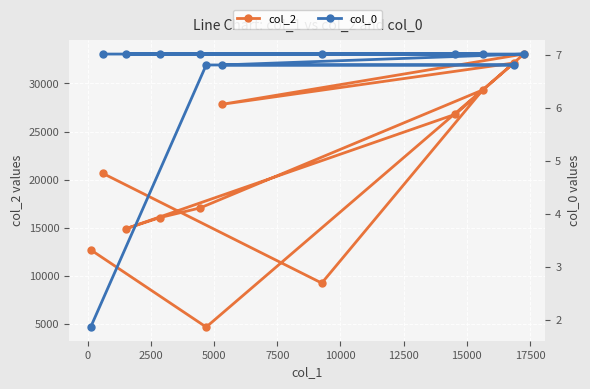

True or false: col_2 and col_0 intersect in this chart.

False